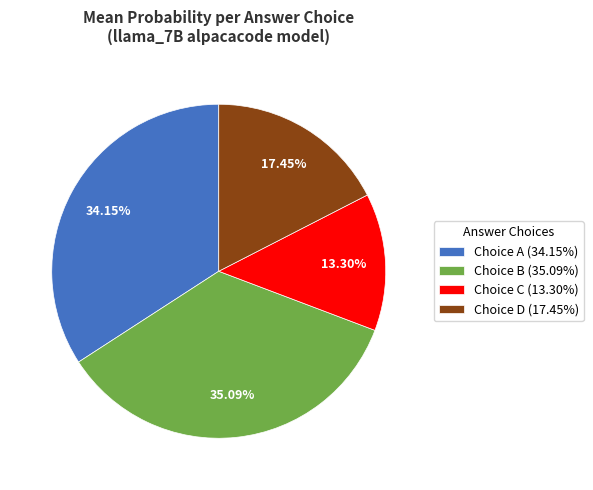

How many slices are in this pie chart?

4